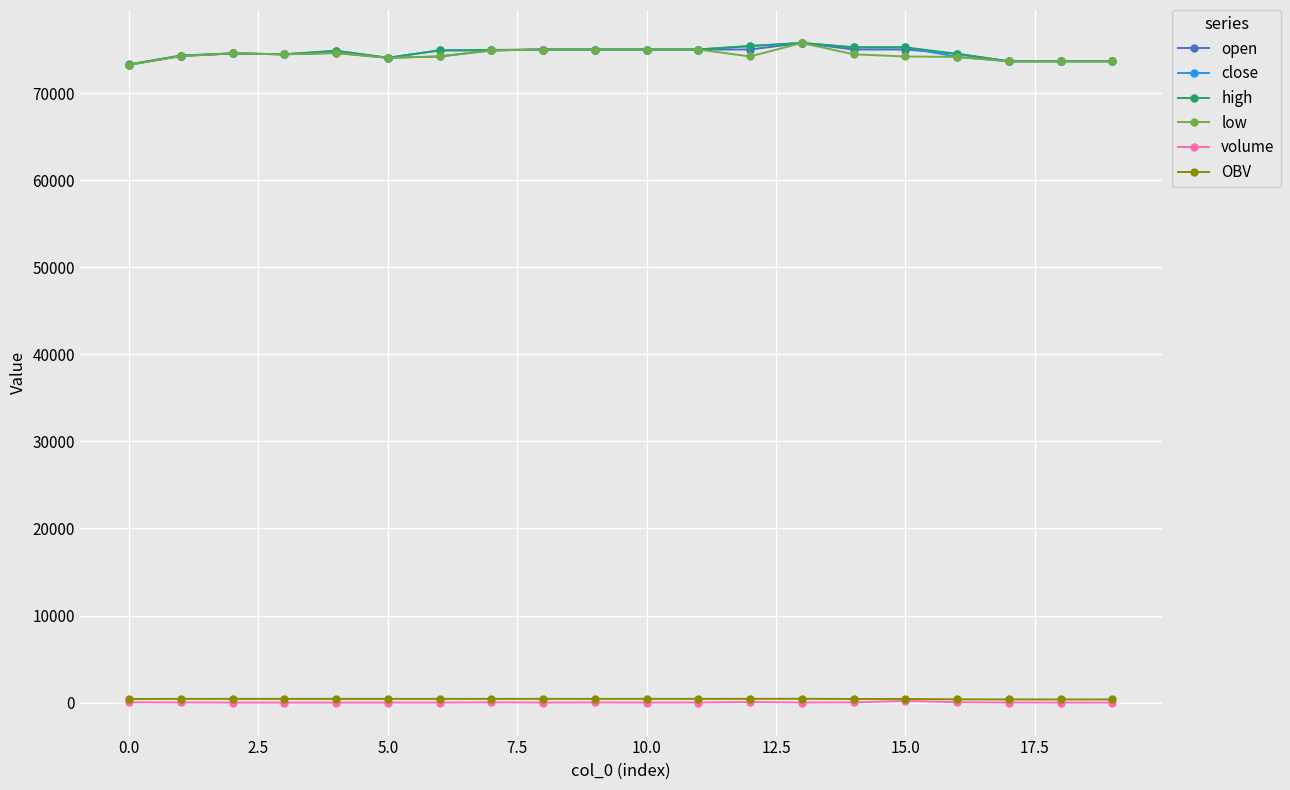

True or false: OBV and low cross at least once.

False